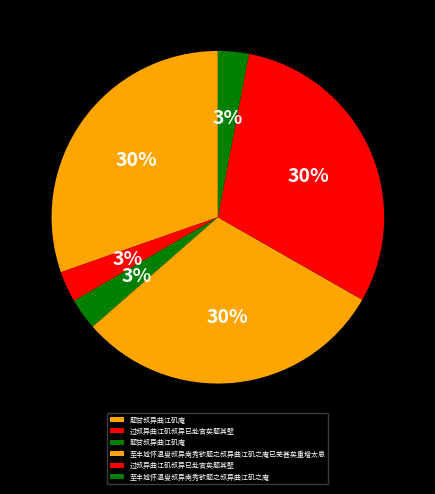

How many segments does this pie chart have?

6